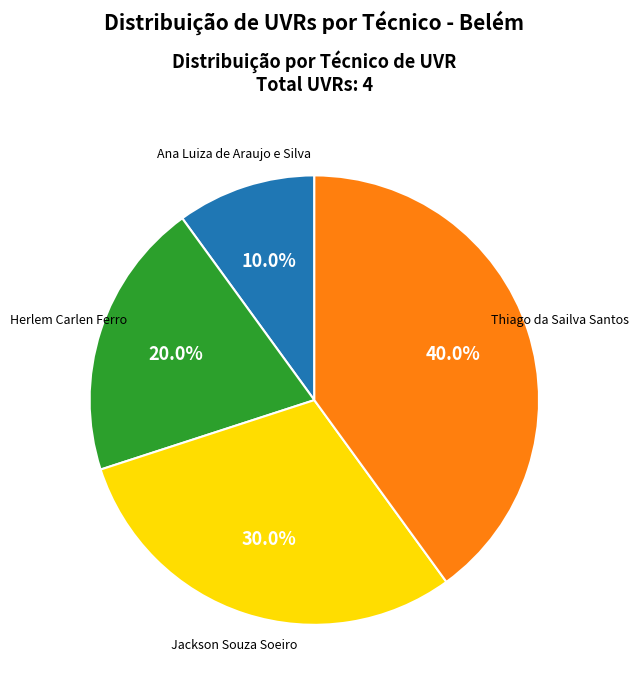

To the nearest percent, what portion does Herlem Carlen Ferro represent?

20%